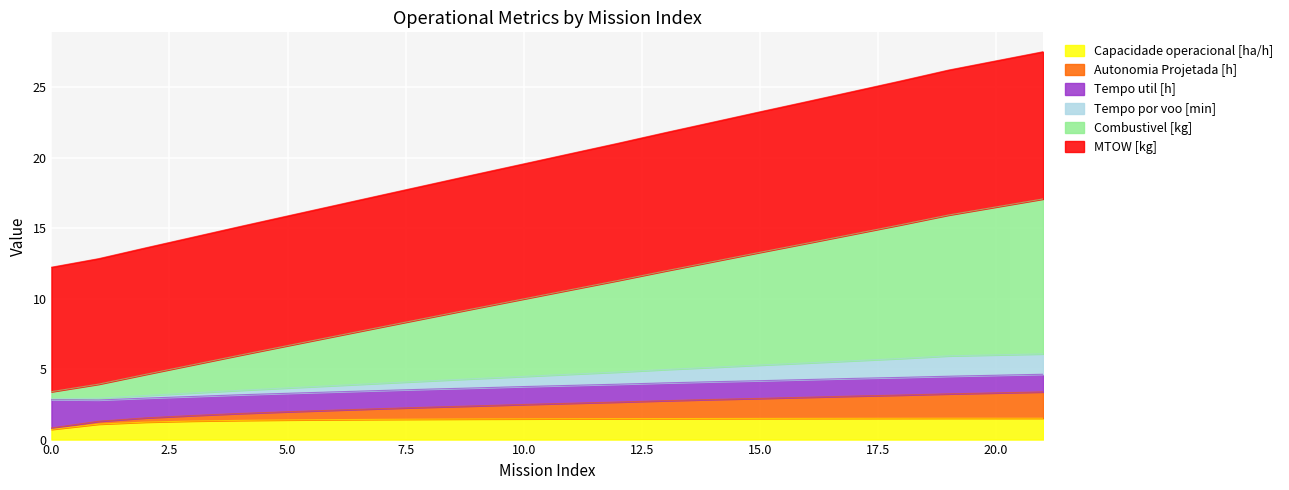

What is the minimum value for Capacidade operacional [ha/h]?

0.7